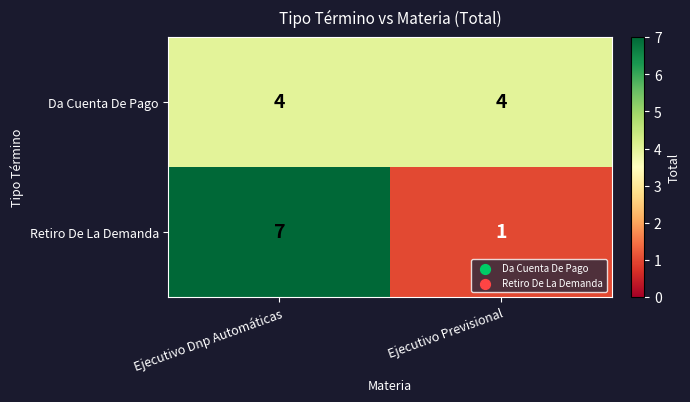

True or false: Da Cuenta De Pago has a value of 4 at Ejecutivo Previsional.

True